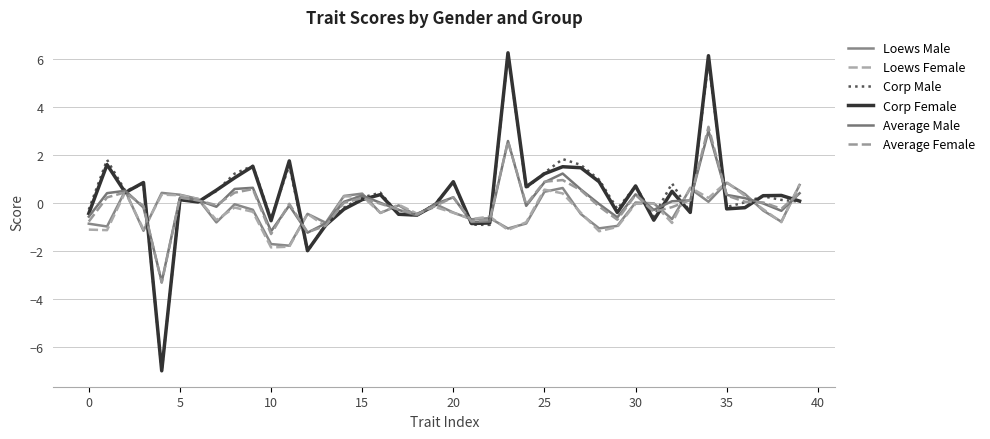

What is the value of the Loews Male point at the 36th from the left?

-0.1